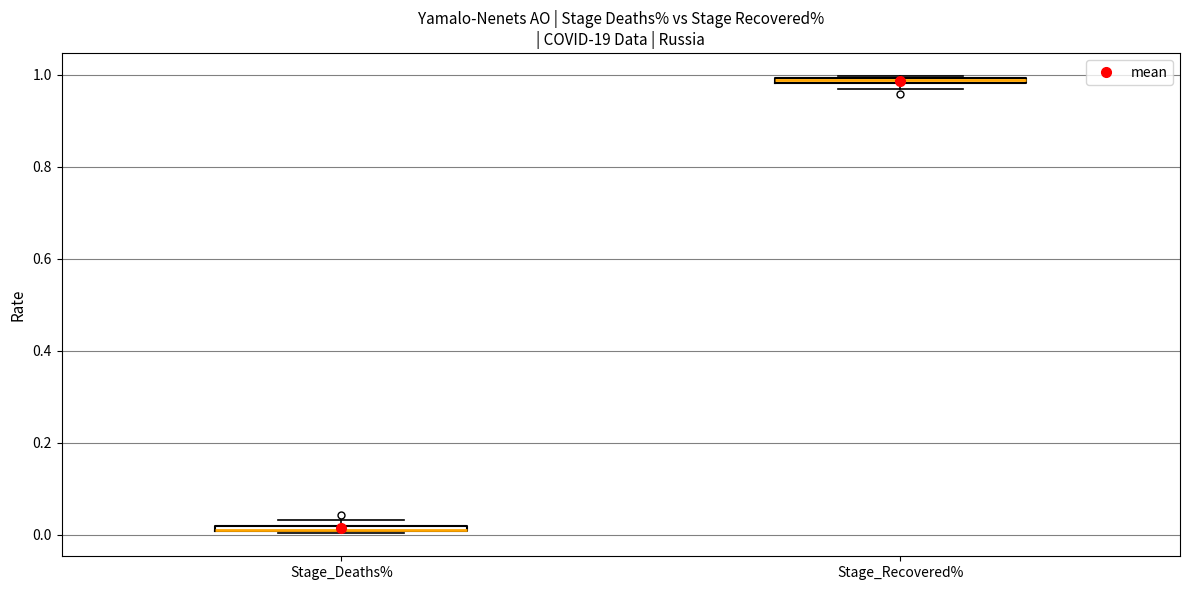

Where is the lower edge of the box for Stage_Recovered% on the y-axis? The values are not printed on the chart, so give them approximately, as read against the axis.

0.98